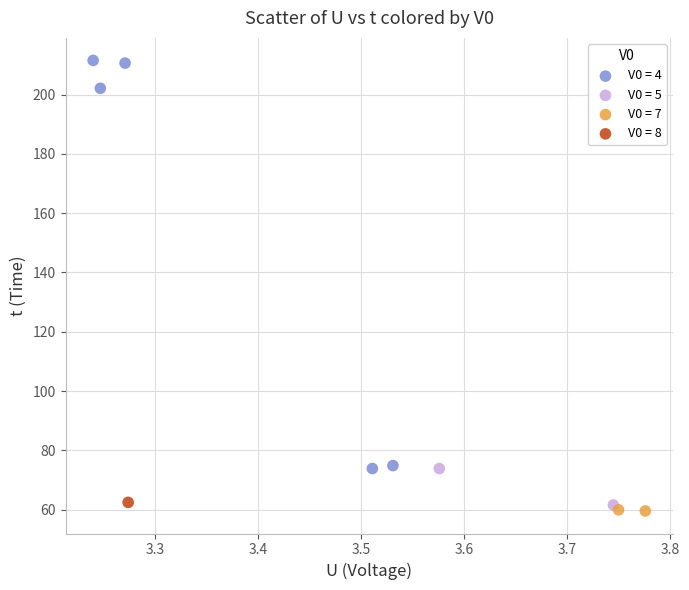

Which series contains the lowest Y value?

V0 = 7